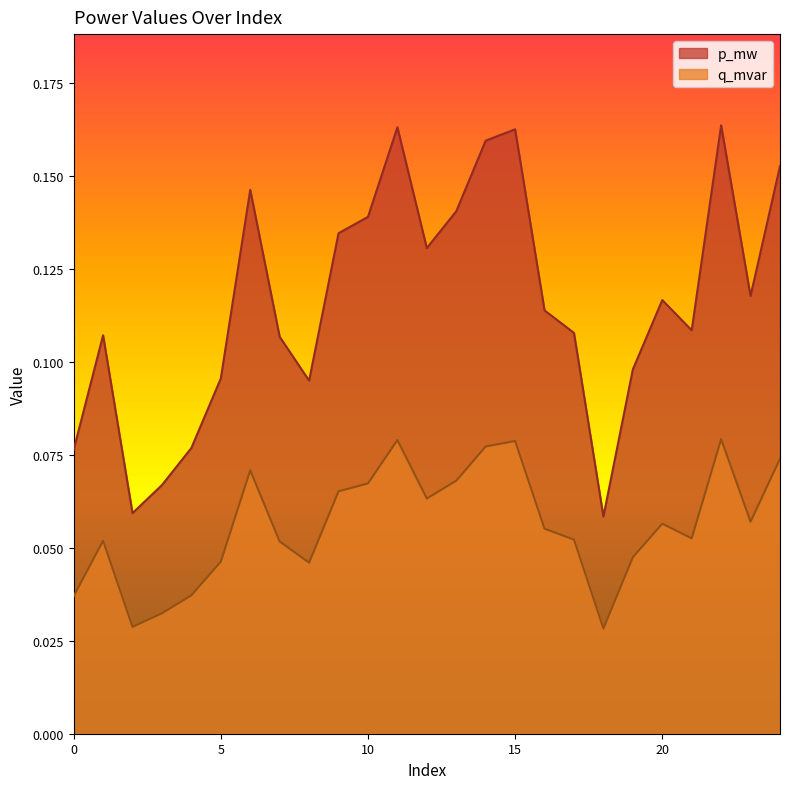

The value of q_mvar at 5 is 0.0. True or false?

False